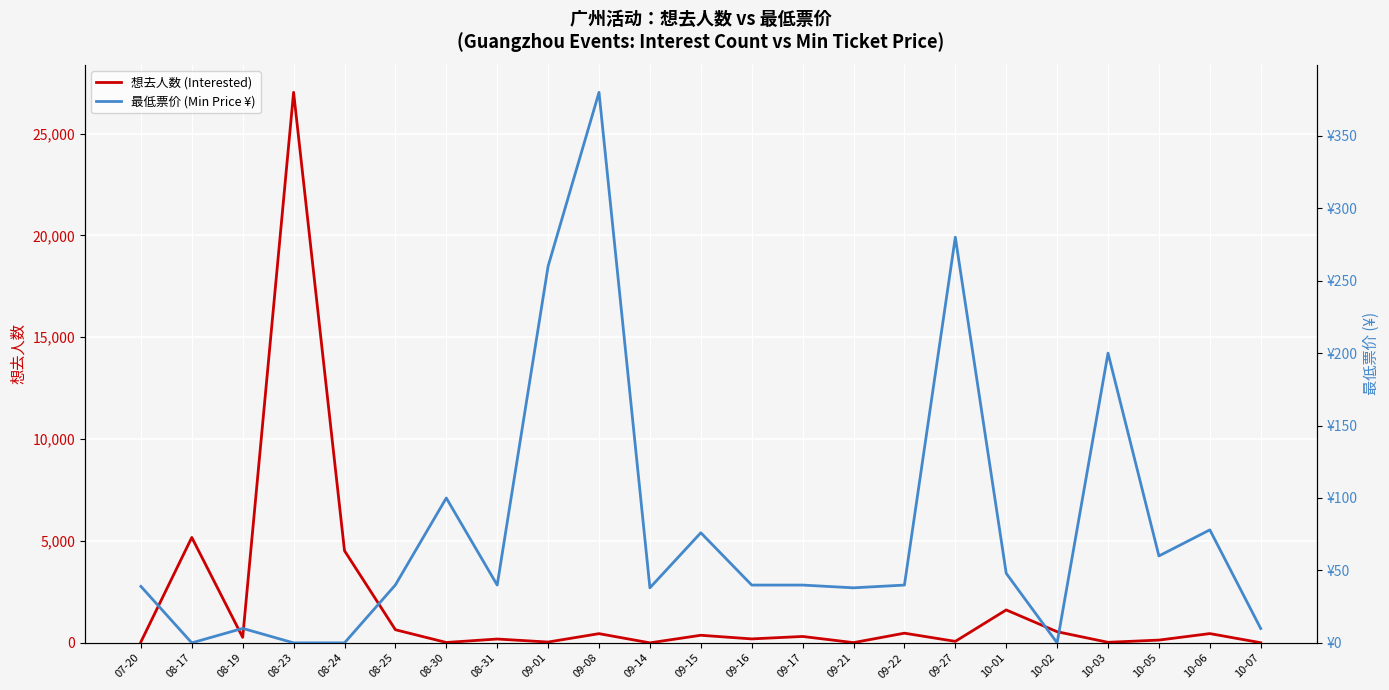

At which label does 最低票价 (Min Price ¥) first exceed 39?

08-25